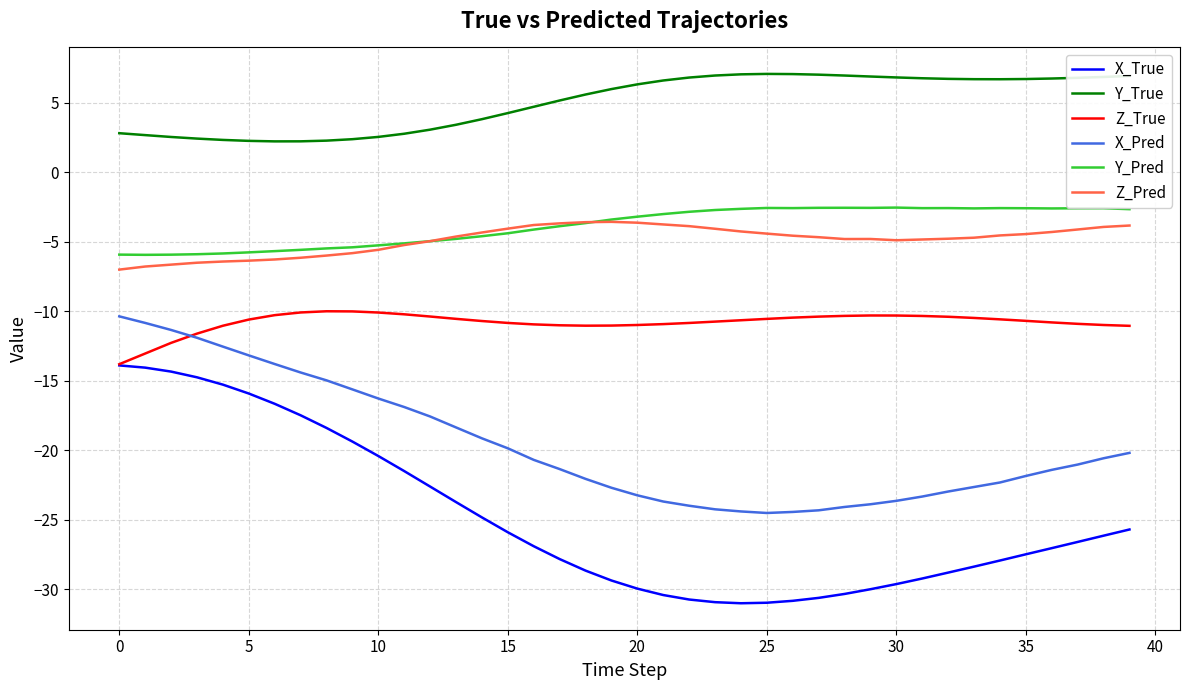

Which series has the largest range (max minus min)?

X_True